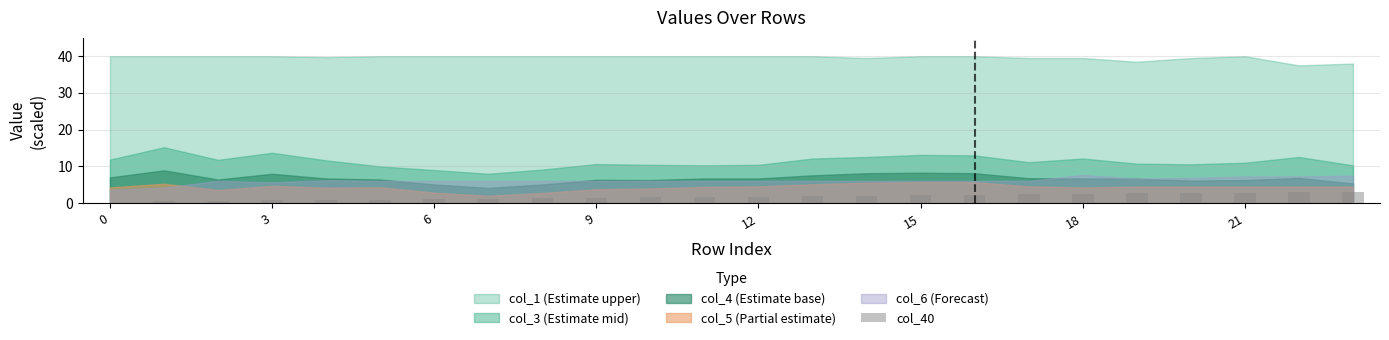

What is the sum of all values?

41.2